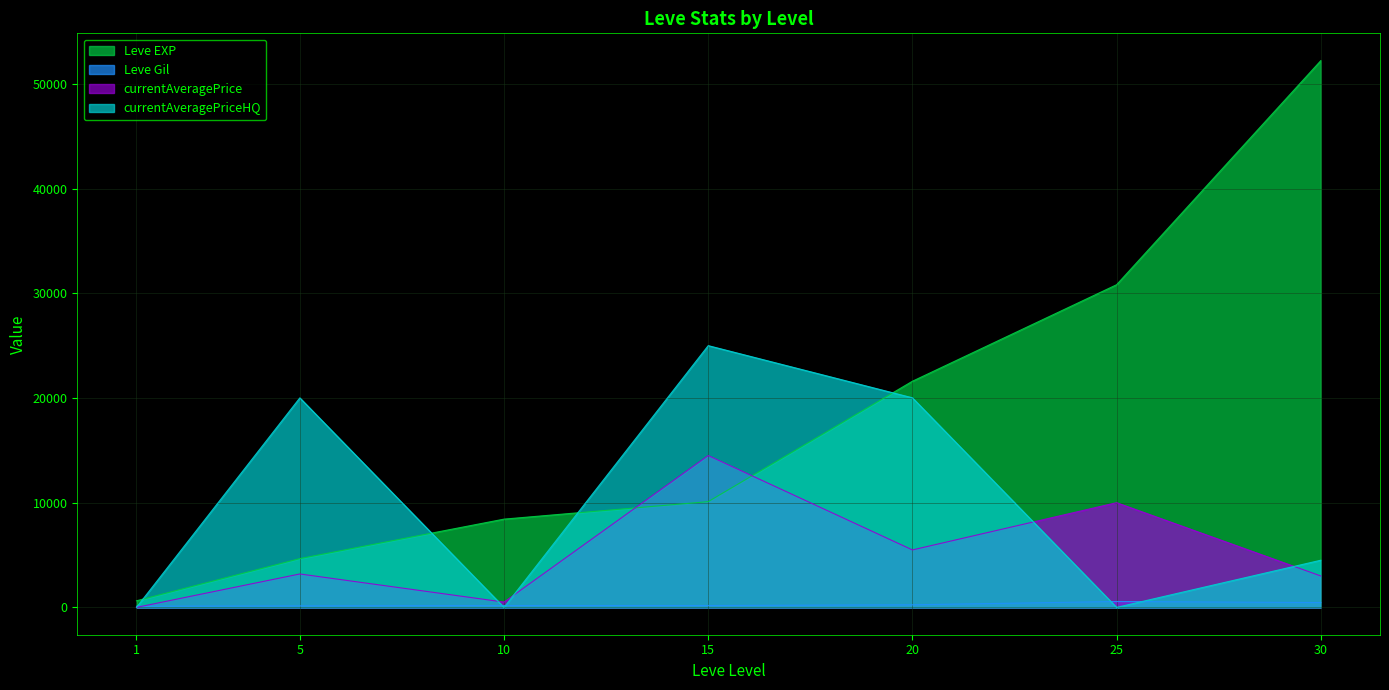

Between 15 and 25, which series saw the biggest shift?

currentAveragePriceHQ